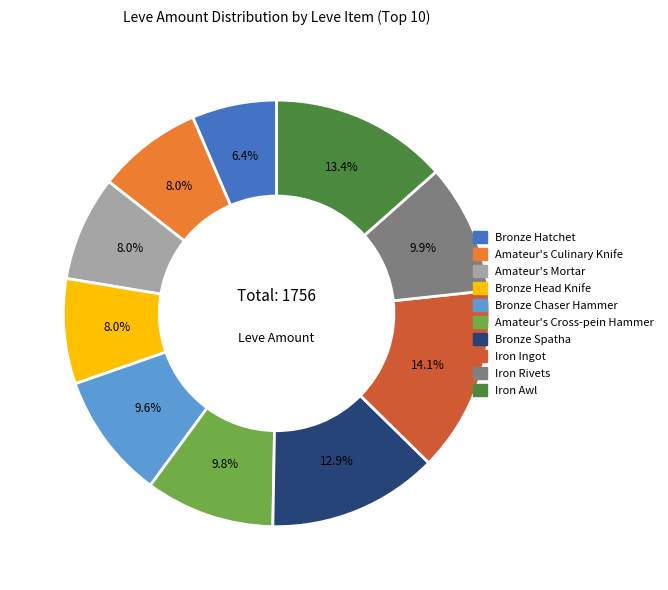

Which slice is the smallest?

Bronze Hatchet